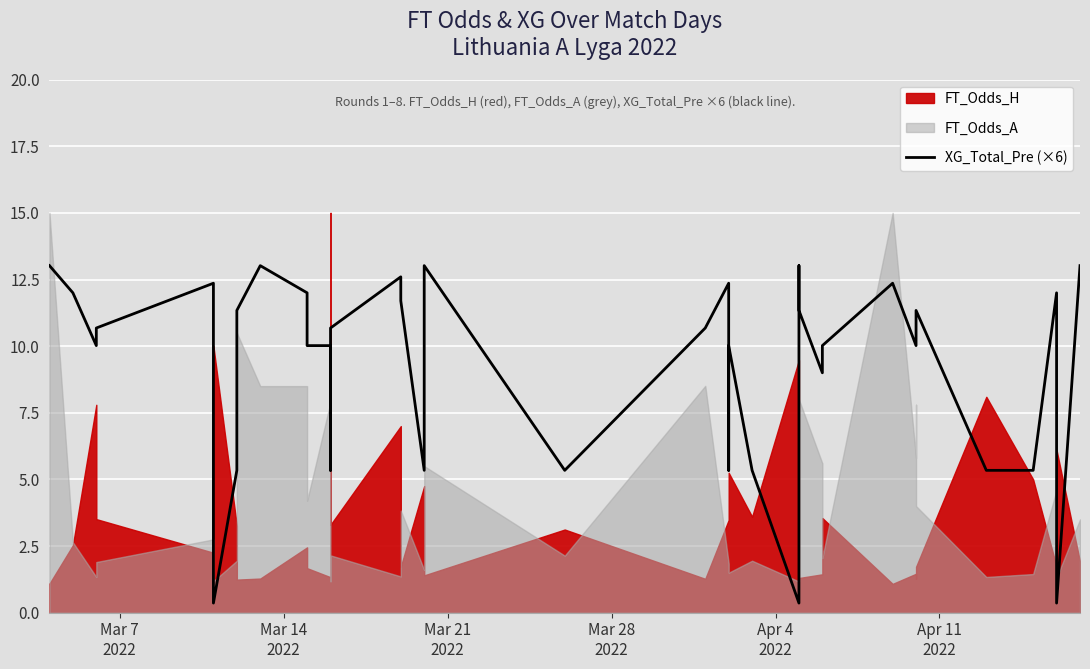

What is the smallest value displayed?

0.4